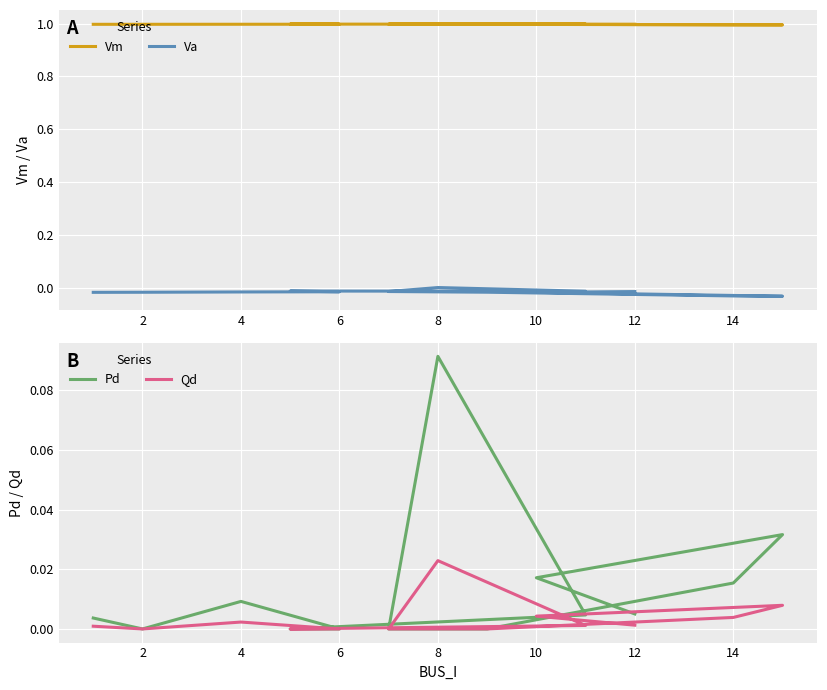

How many categories are shown in the chart?

13